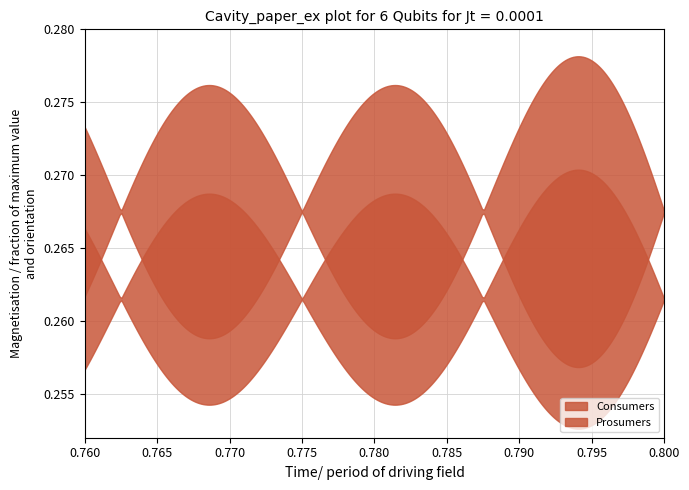

Which series has the largest total across all categories?

Consumers